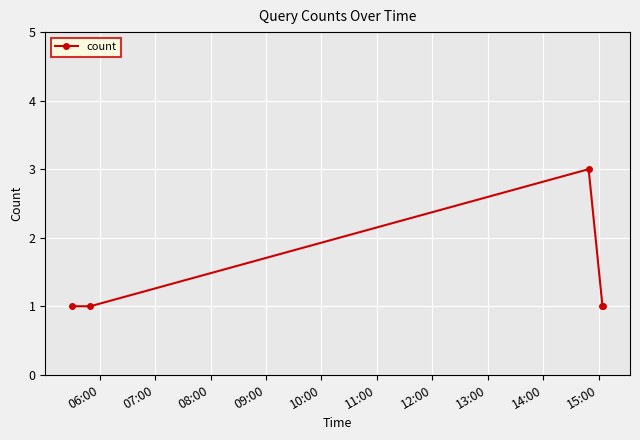

Reading left to right, transcribe all the data shown in this chart.

1	1	3	1	1